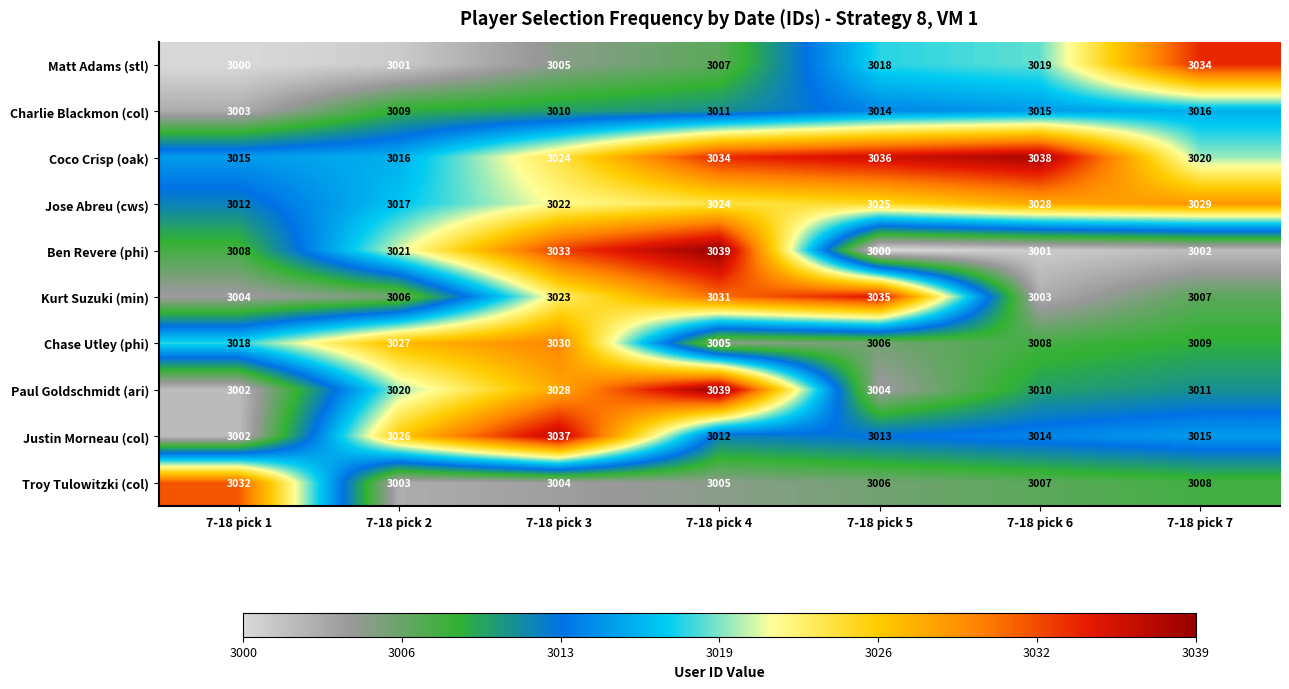

Which series changed the most between 7-18 pick 1 and 7-18 pick 3?

Justin Morneau (col)